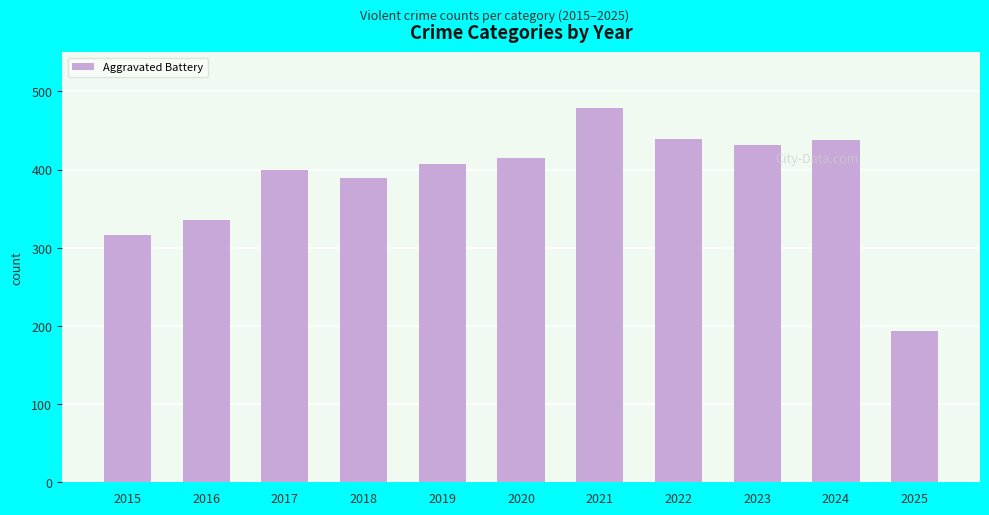

How many data points are less than 407?

5